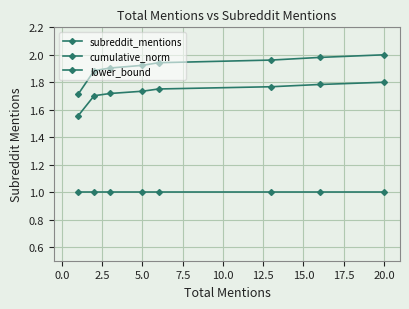

Does the chart have visible grid lines?

Yes